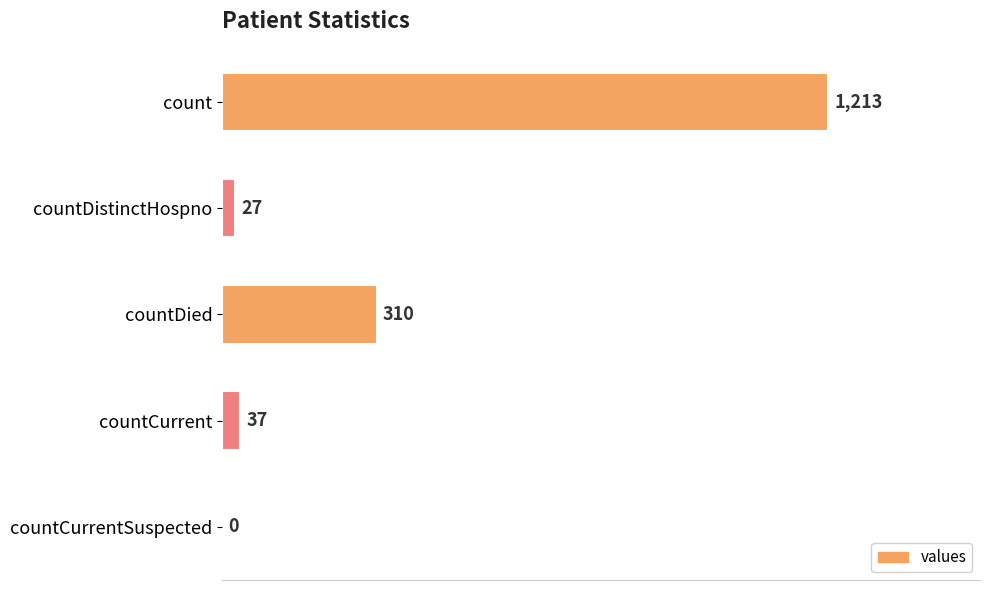

What is the maximum value shown in the chart?

1213